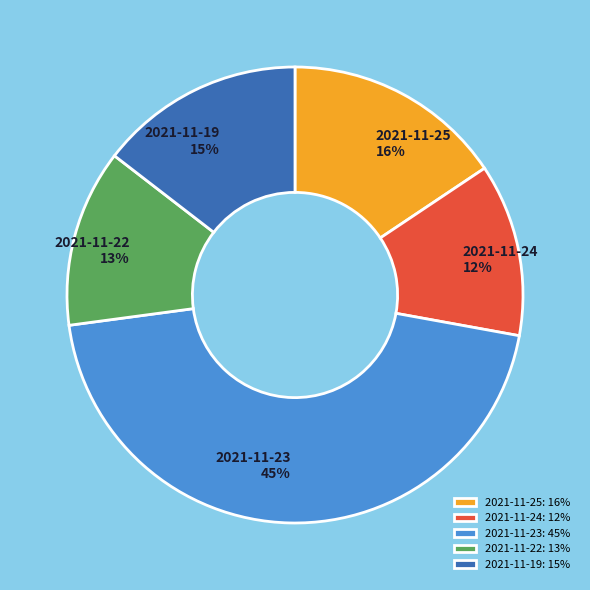

To the nearest percent, what is the average slice percentage?

20%